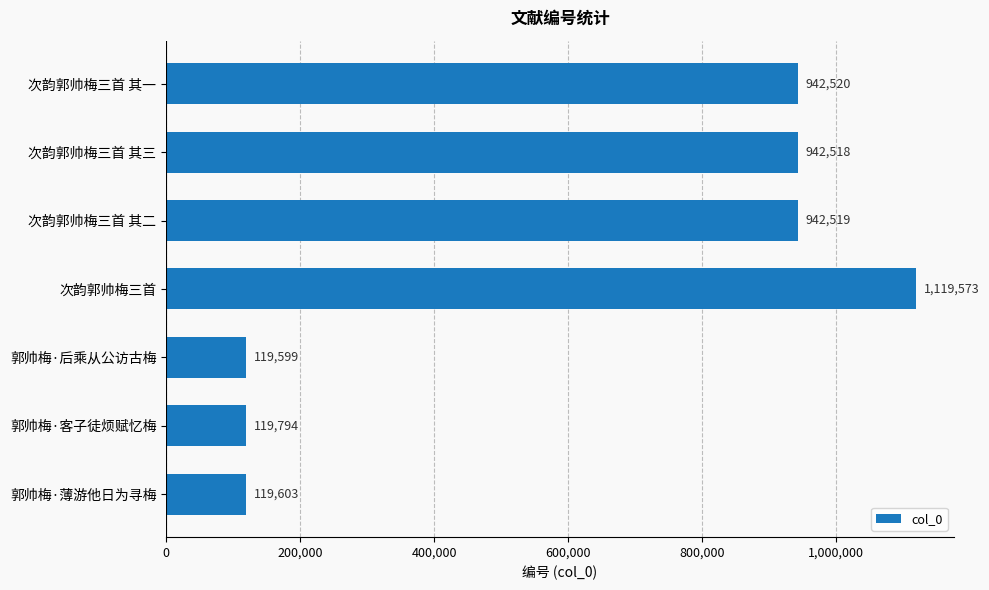

What is the smallest value displayed?

119599